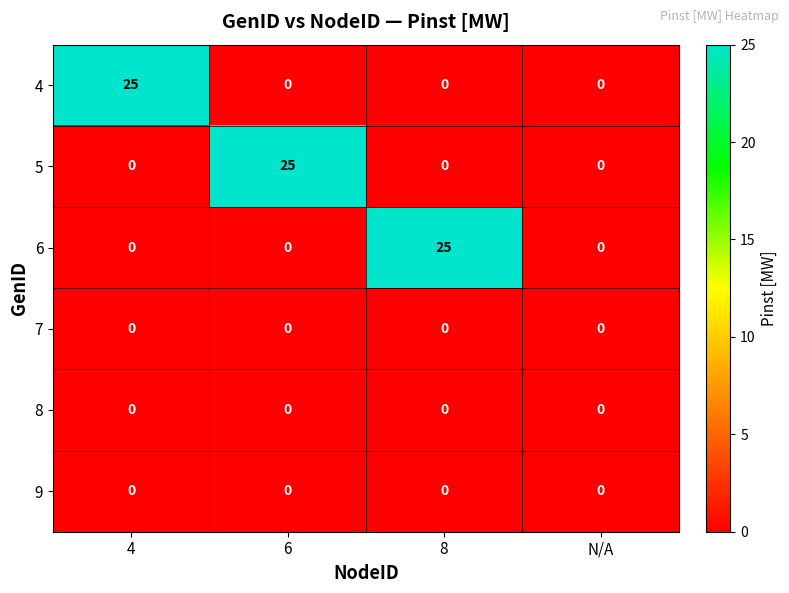

Is it true that 7 equals 0 at 6?

True